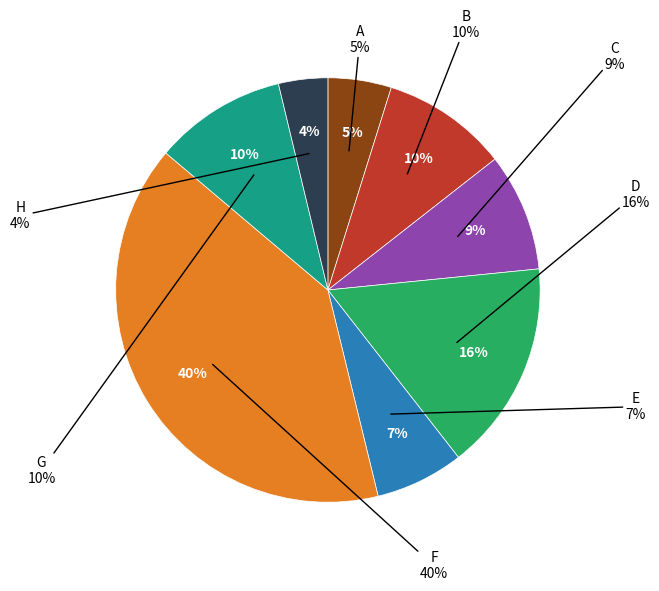

Do B and F together represent more than half of the pie?

No